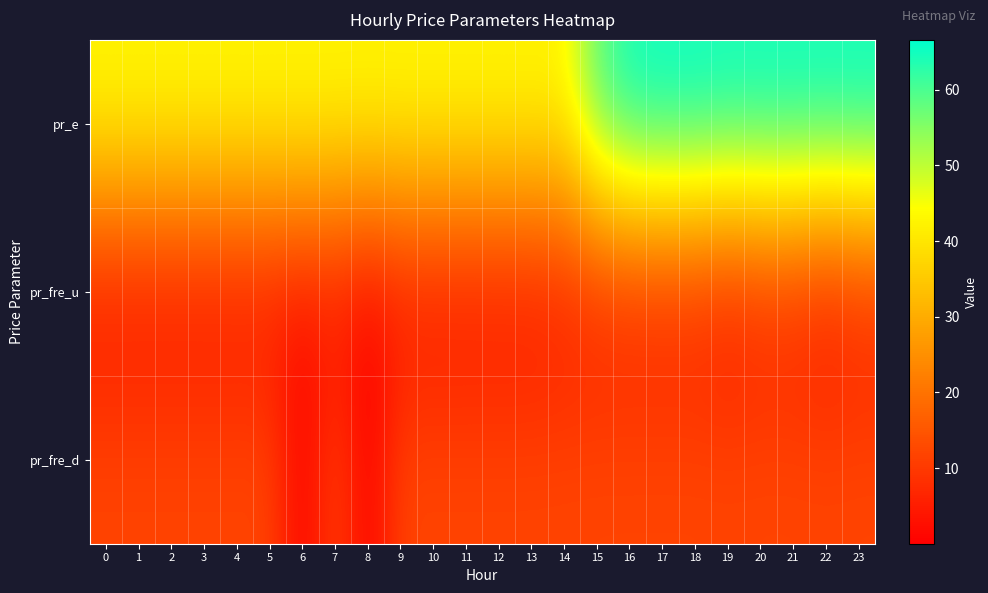

Reading right to left, extract all data points from this chart.

pr_e: 23=66.2	22=66.2	21=66.2	20=66.2	19=66.2	18=66.6	17=66.6	16=65.9	15=59.3	14=43.5	13=43.5	12=43.5	11=43.5	10=43.5	9=43.5	8=43.5	7=43.5	6=43.5	5=43.5	4=43.5	3=43.5	2=43.5	1=43.5	0=43.5
pr_fre_u: 23=5.3	22=3.0	21=5.3	20=5.3	19=3.4	18=5.3	17=5.3	16=5.3	15=5.2	14=4.0	13=2.8	12=2.7	11=2.7	10=2.5	9=2.5	8=0.0	7=2.5	6=2.5	5=2.8	4=2.7	3=2.7	2=2.7	1=2.7	0=2.7
pr_fre_d: 23=12.0	22=12.0	21=12.0	20=12.0	19=12.0	18=12.0	17=12.0	16=12.0	15=12.0	14=12.0	13=12.0	12=12.0	11=12.0	10=12.0	9=12.0	8=0.0	7=12.0	6=0.0	5=12.0	4=12.0	3=12.0	2=12.0	1=12.0	0=12.0